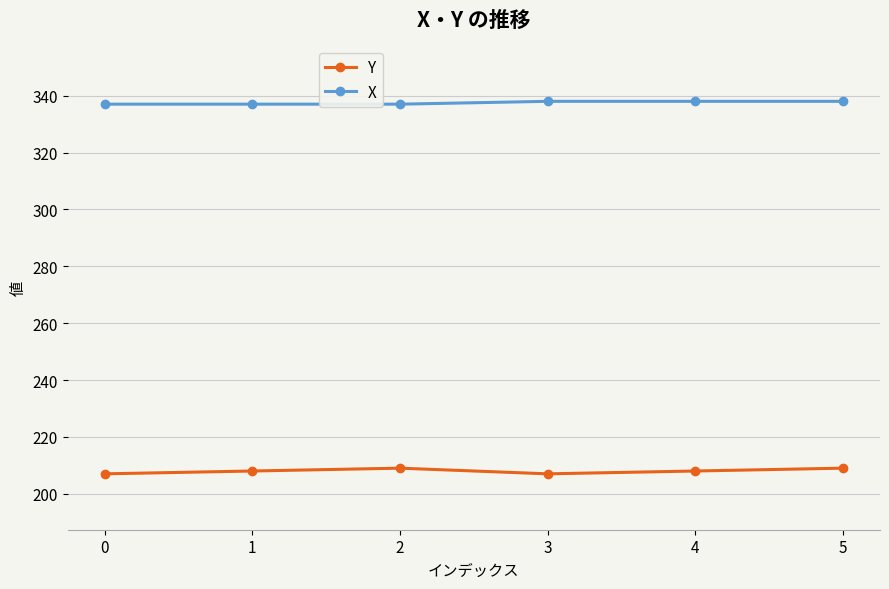

Is it true that X equals 337 at 1?

True